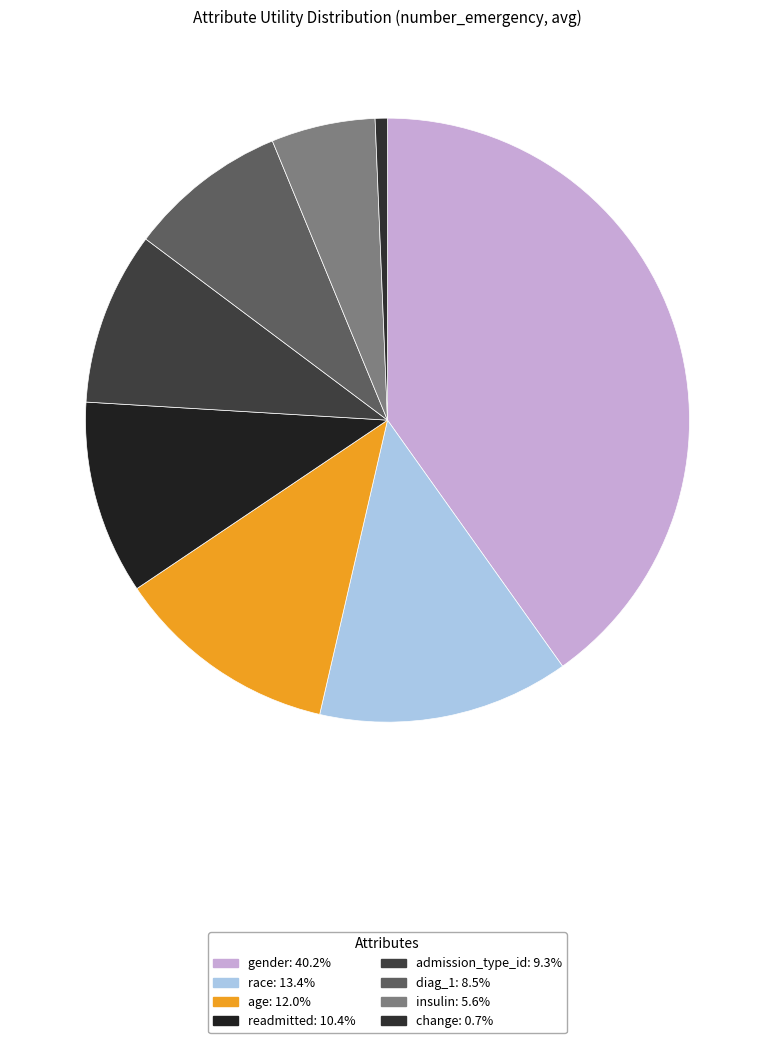

How many slices are in this pie chart?

8